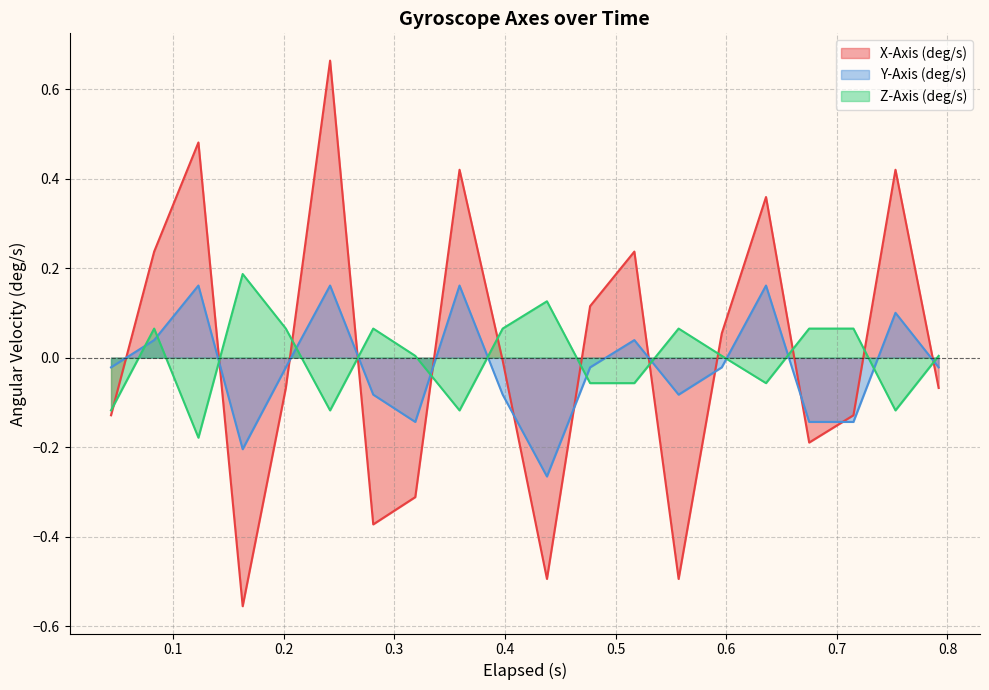

What is the difference between the second highest and second lowest values in the X-Axis (deg/s) series?

1.0